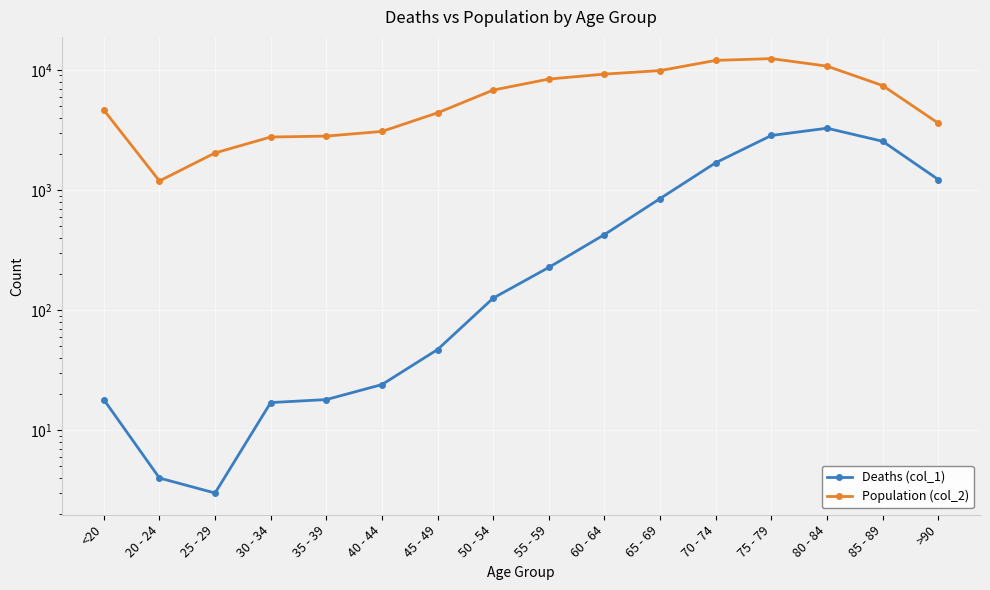

How many lines are shown in the chart?

2